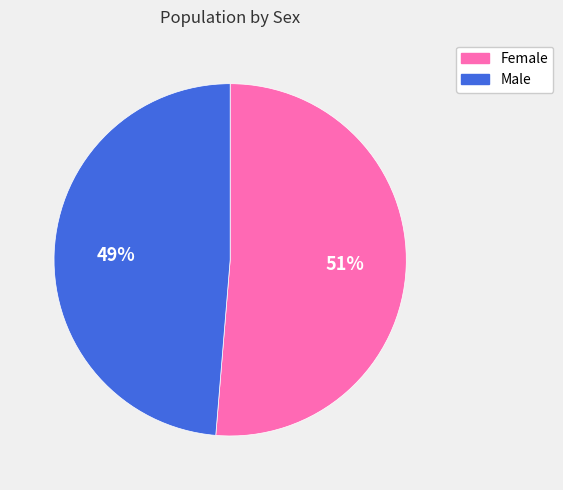

Is the sum of Female and Male greater than half?

Yes